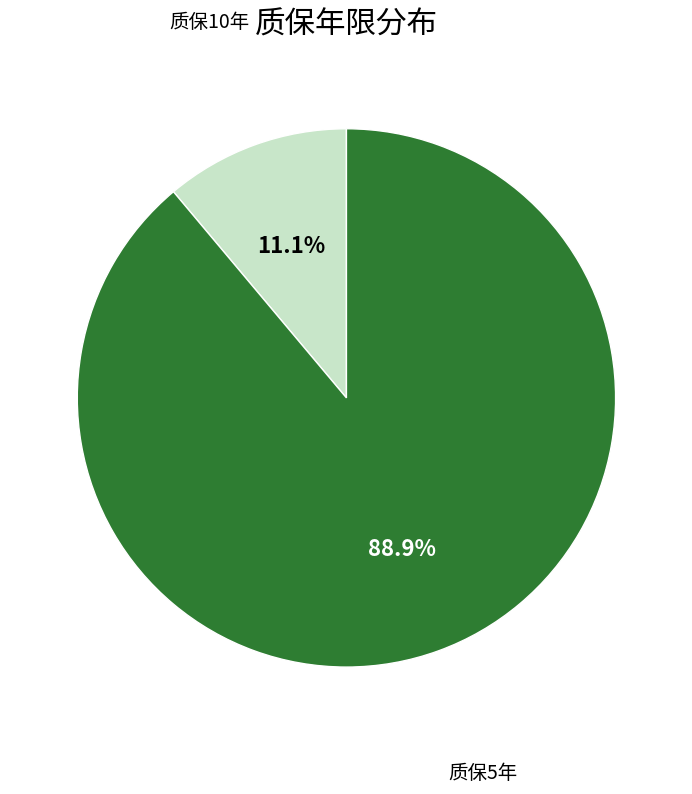

Is there a majority slice in this chart?

Yes